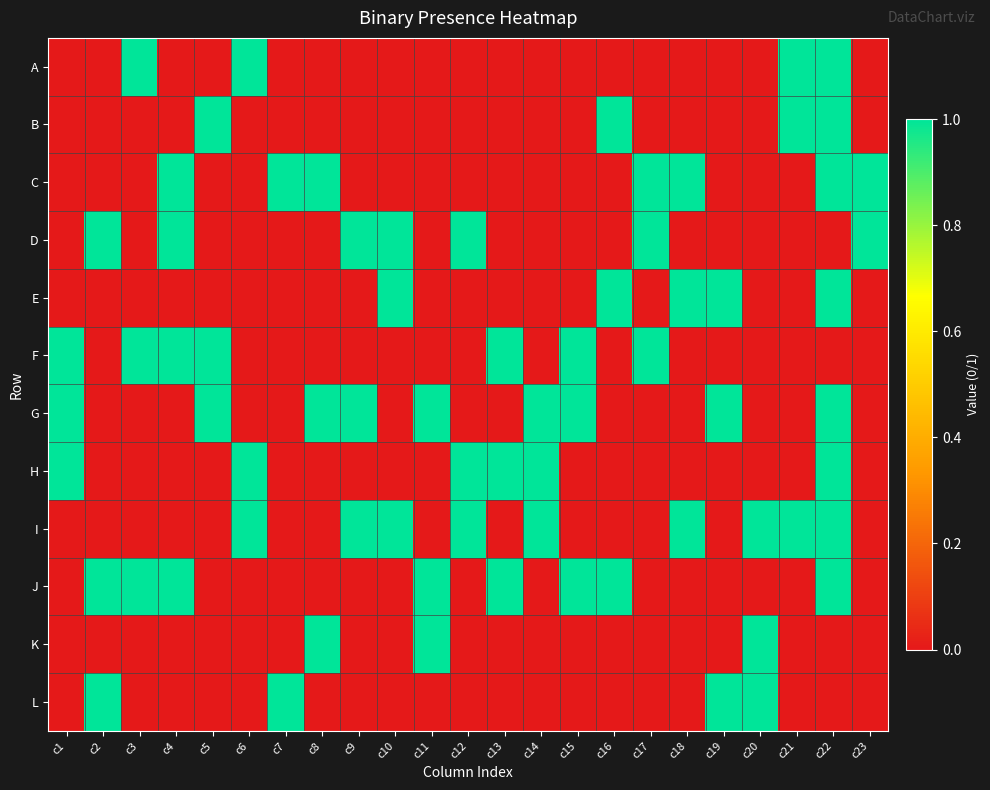

At c10, list the series in order from smallest to largest.

A, B, C, F, G, H, J, K, L, D, E, I